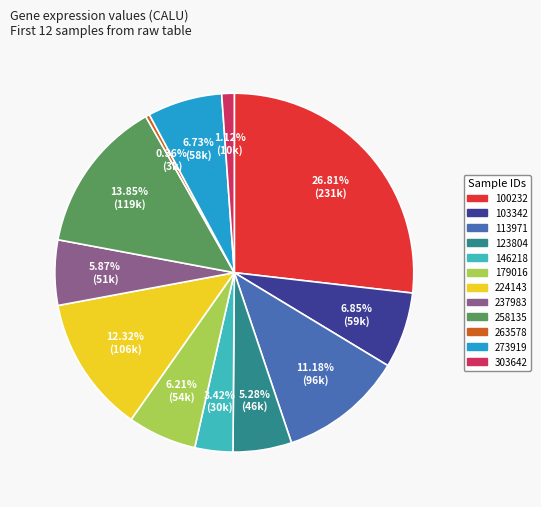

How many slices are in this pie chart?

12